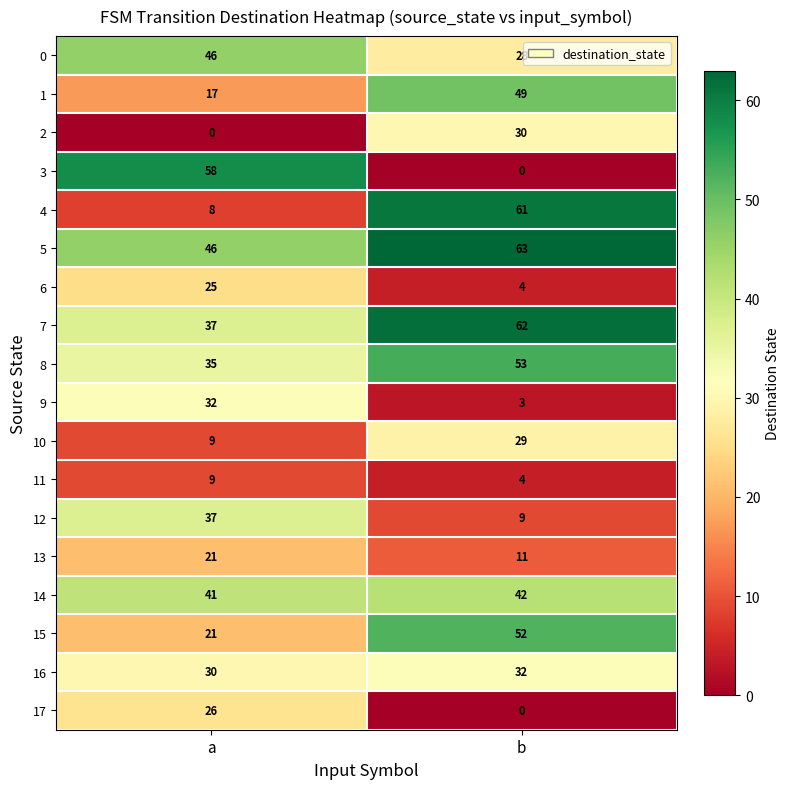

Is it true that 9 equals 10 at a?

False